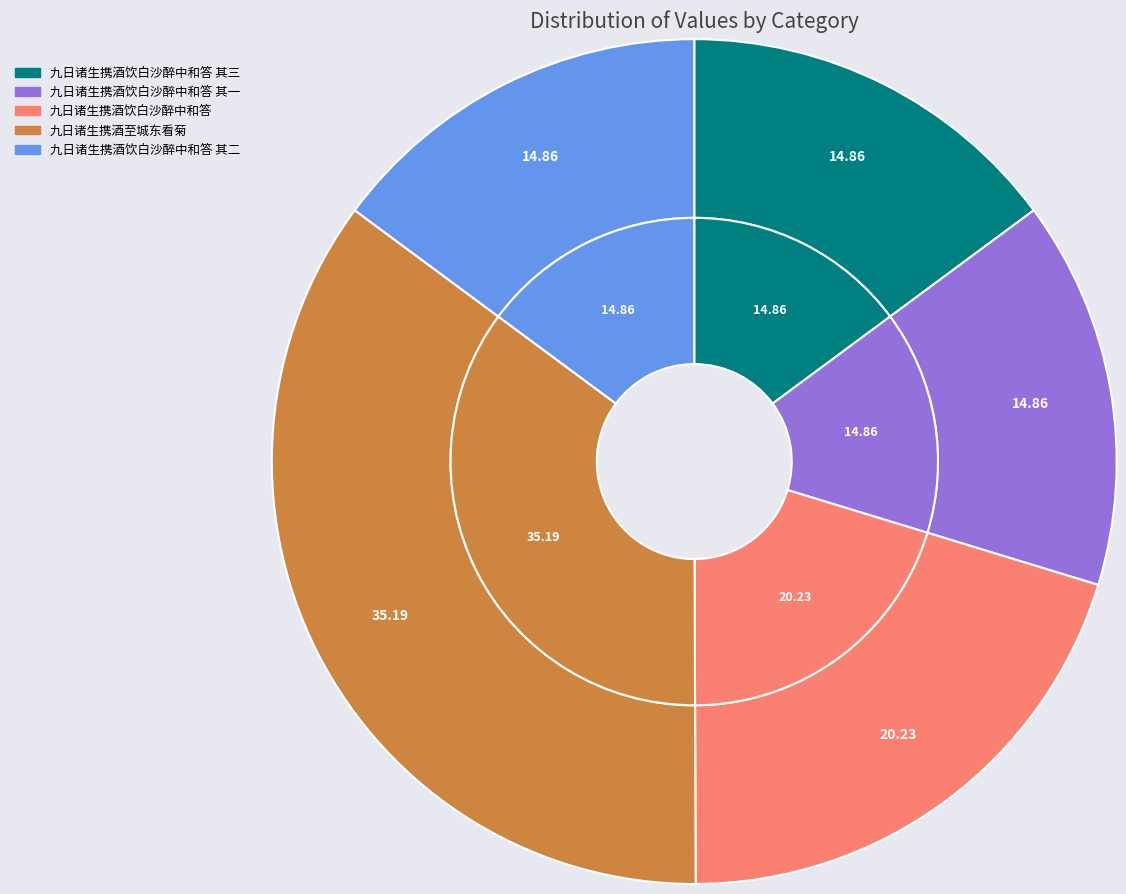

To the nearest percent, what percentage of the pie is 九日诸生携酒饮白沙醉中和答?

20%